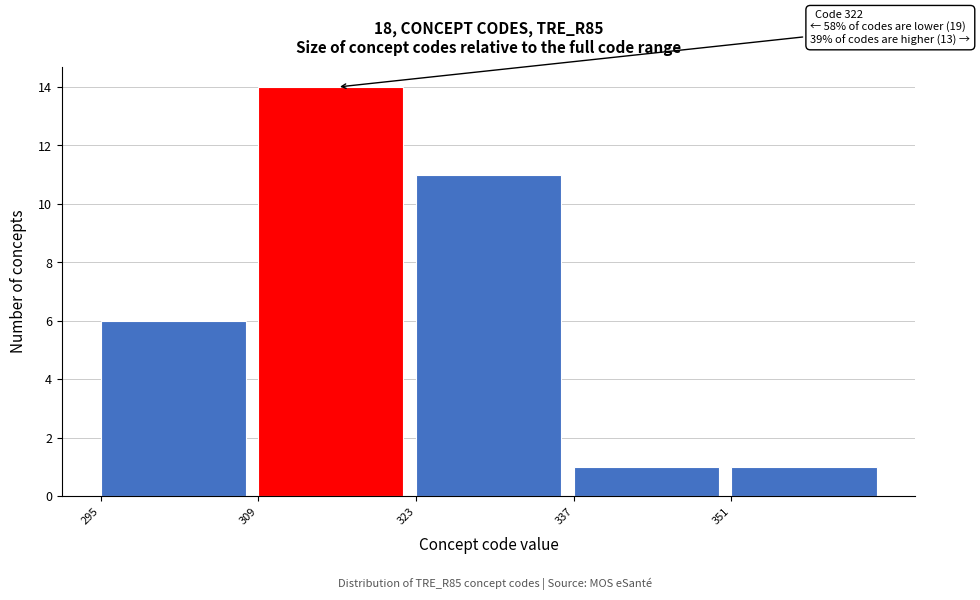

Over which range of the x-axis is the bar tallest?

309 to 323